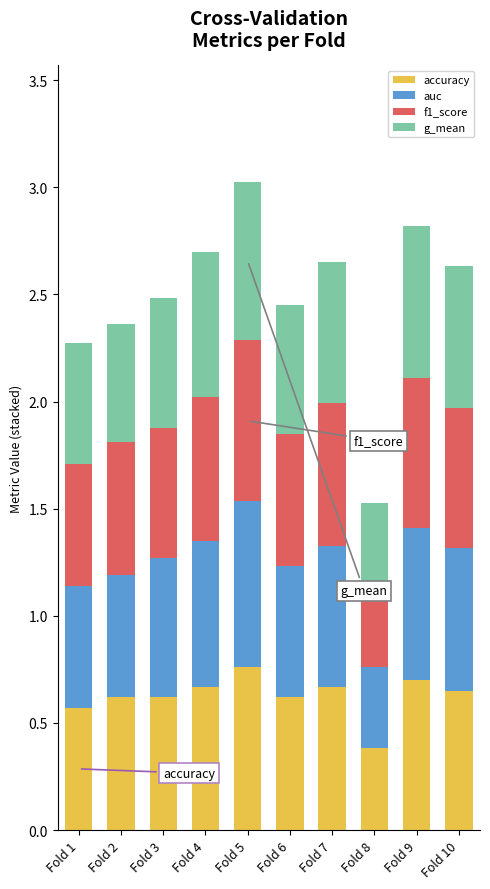

What is the total value across all series at Fold 7?

2.7